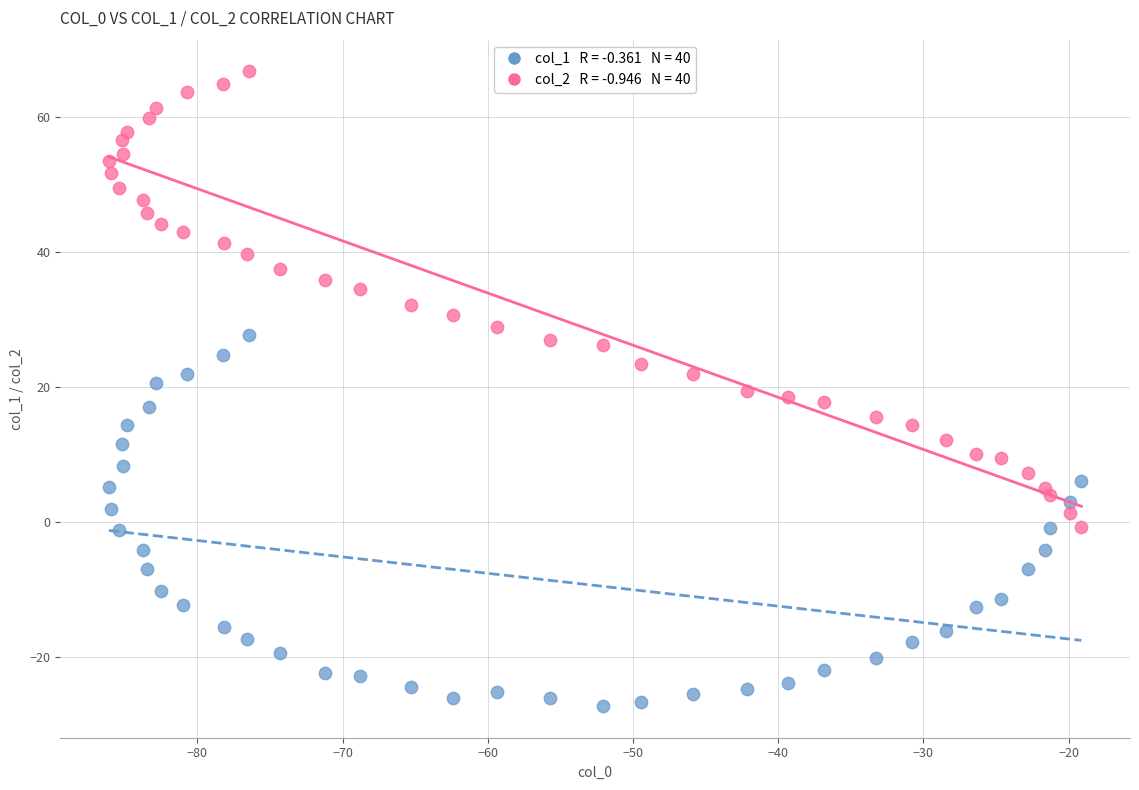

Across all data points, what is the range of X values (max minus min)?

67.0